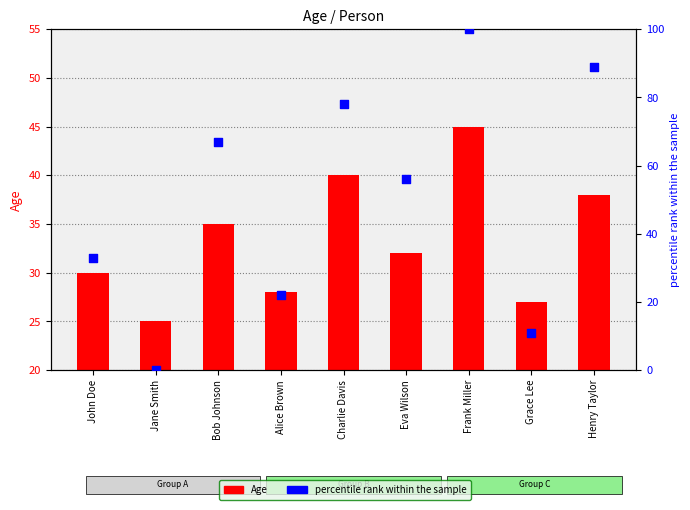

Which series has the largest Y range (max minus min)?

percentile rank within the sample